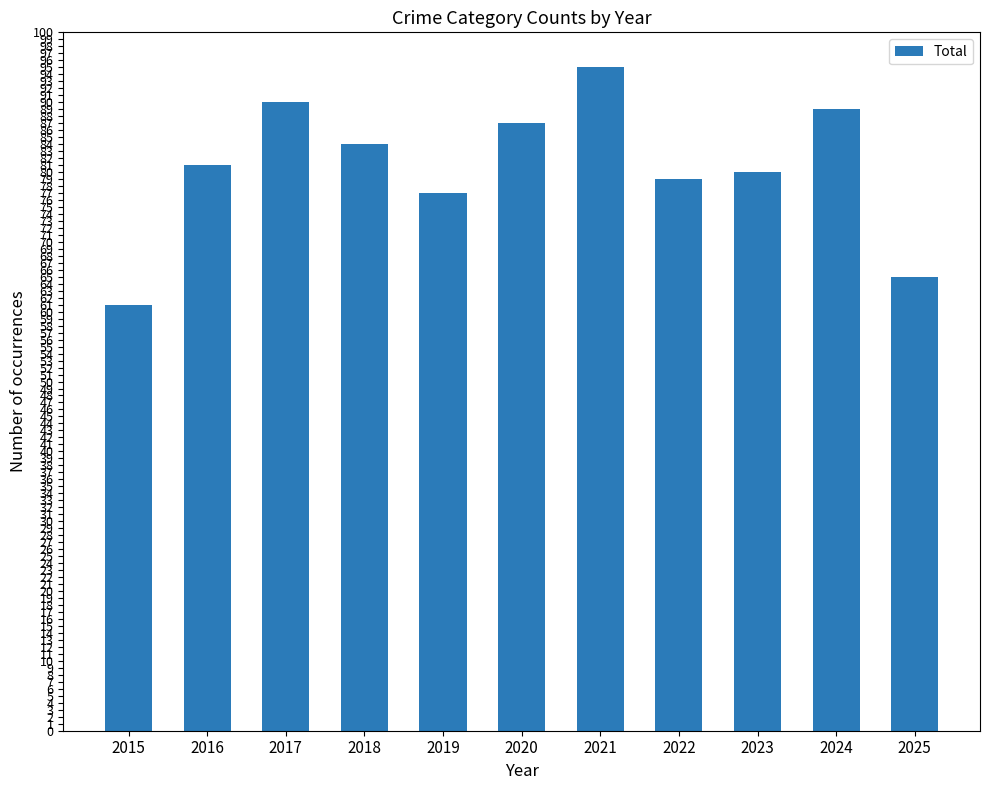

What is the difference between the maximum and minimum values?

34